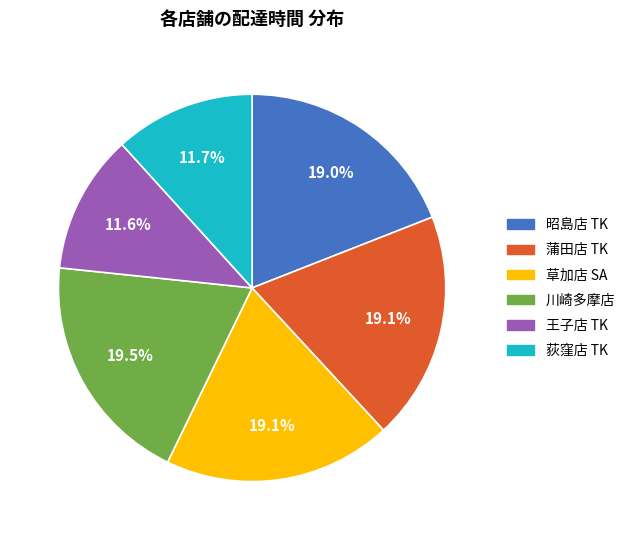

Is it true that 王子店 TK is 12% of the pie?

True